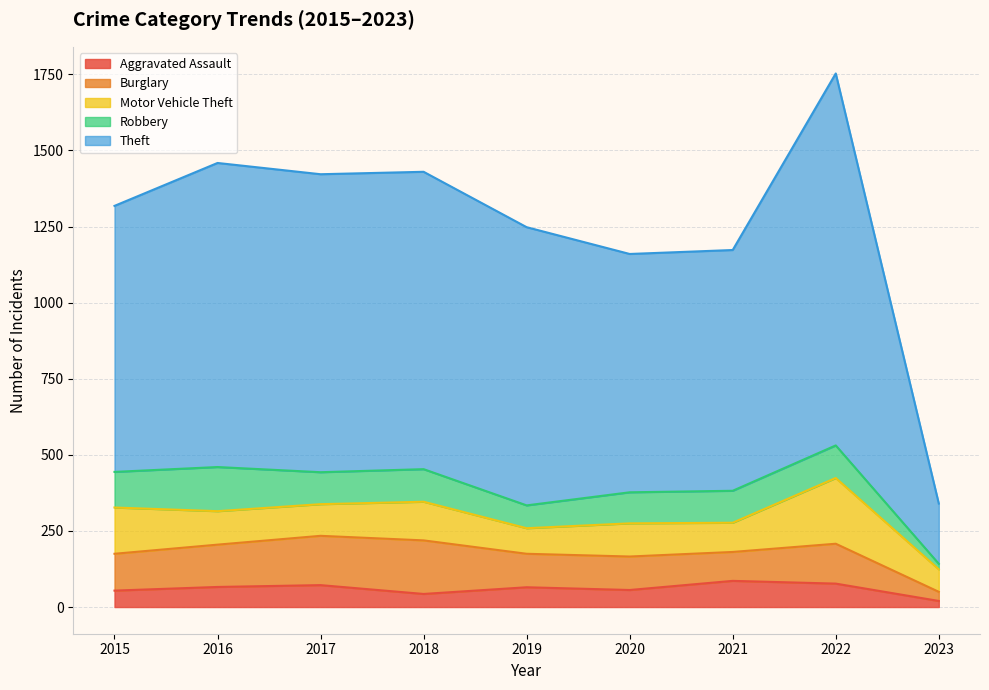

Read the Burglary value at 2016, to the nearest 5.

140